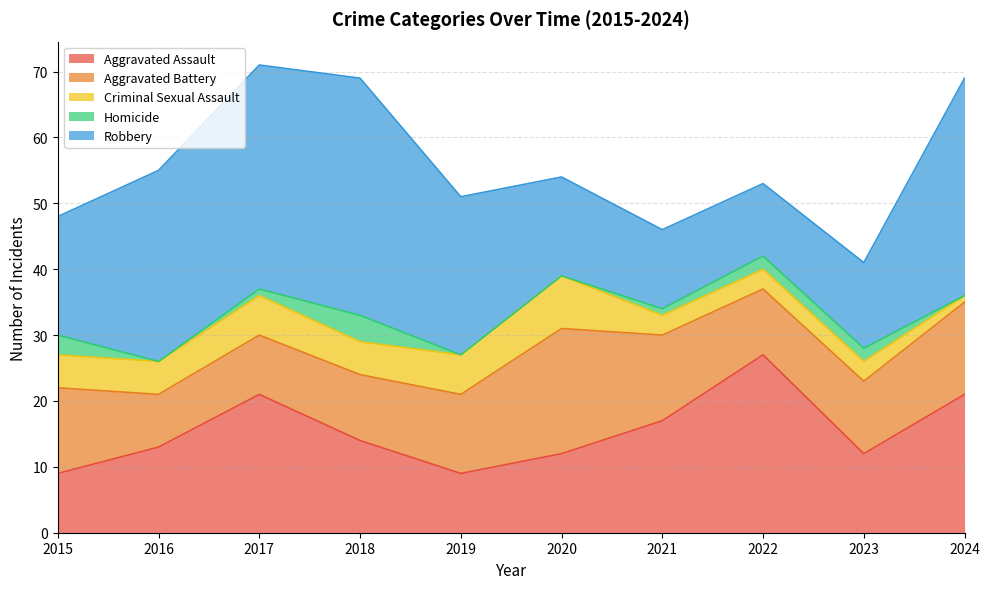

Rank the series at 2024 from lowest to highest value.

Homicide, Criminal Sexual Assault, Aggravated Battery, Aggravated Assault, Robbery